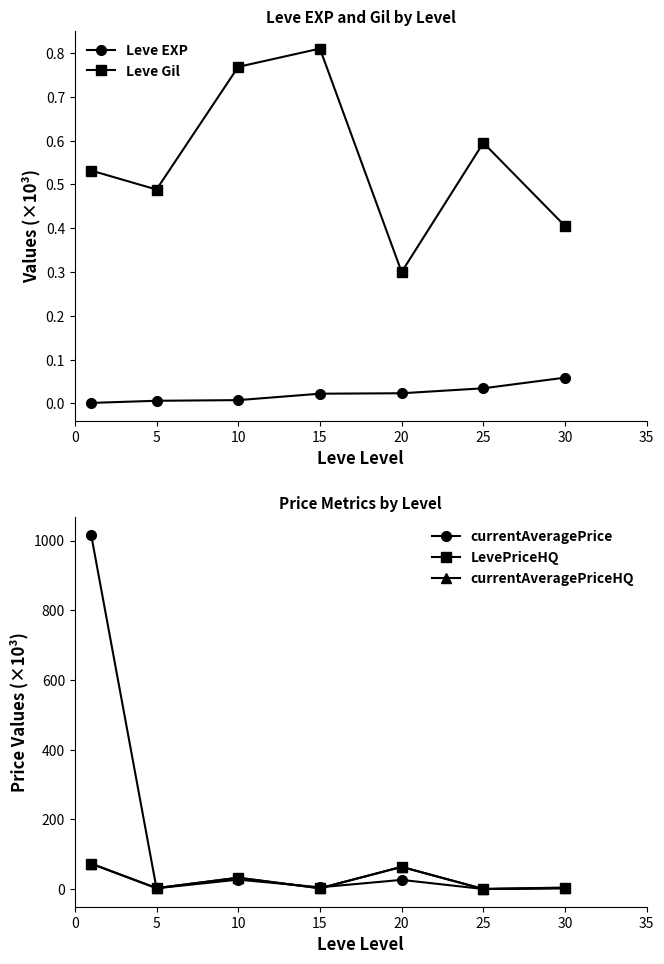

Reading right to left, list all the values displayed in this chart.

Leve EXP: 30=0.1	25=0.0	20=0.0	15=0.0	10=0.0	5=0.0	0=0.0
Leve Gil: 30=0.4	25=0.6	20=0.3	15=0.8	10=0.8	5=0.5	0=0.5
currentAveragePrice: 30=4.2	25=0.0	20=26.2	15=5.0	10=26.9	5=2.1	0=1016.6
LevePriceHQ: 30=2.2	25=0.0	20=63.5	15=2.2	10=32.4	5=2.5	0=72.8
currentAveragePriceHQ: 30=2.2	25=0.0	20=63.5	15=2.2	10=32.4	5=2.5	0=72.8